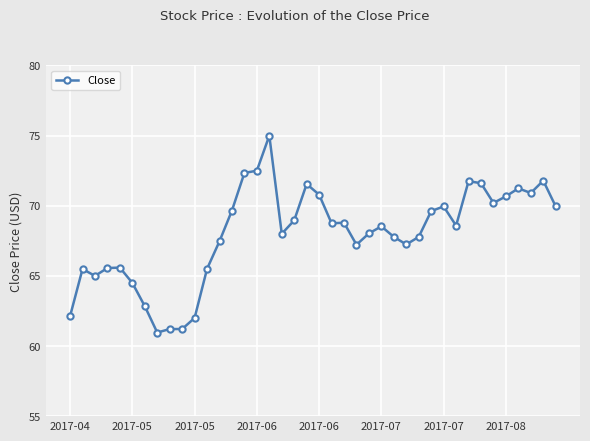

What is the average value?

68.0